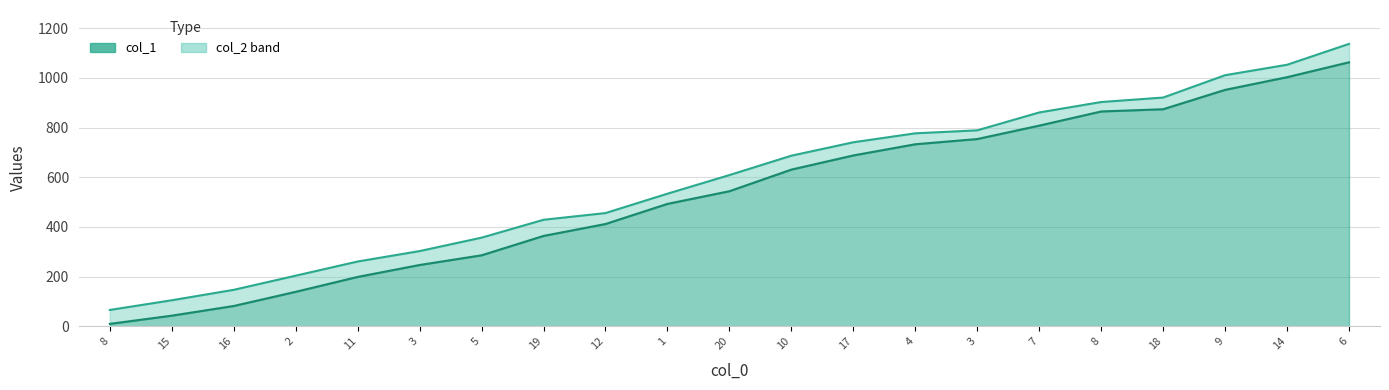

What is the average value of the col_2 series?

588